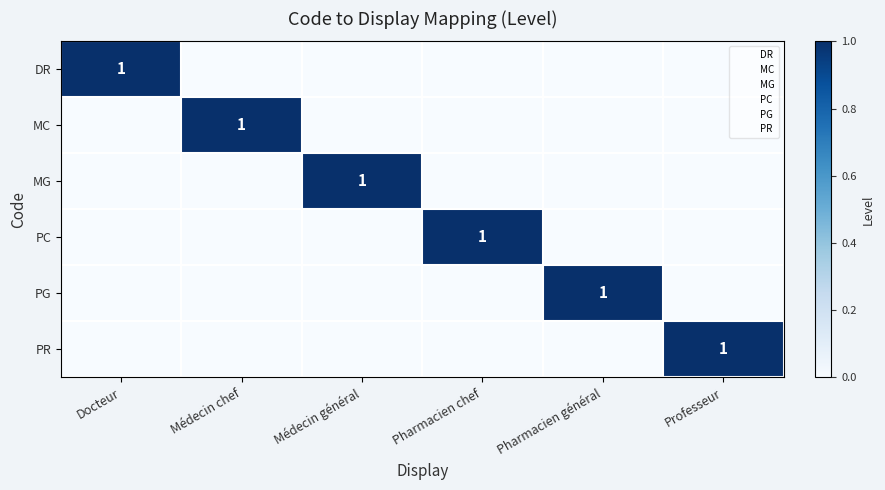

At how many categories does at least one series exceed 0?

6